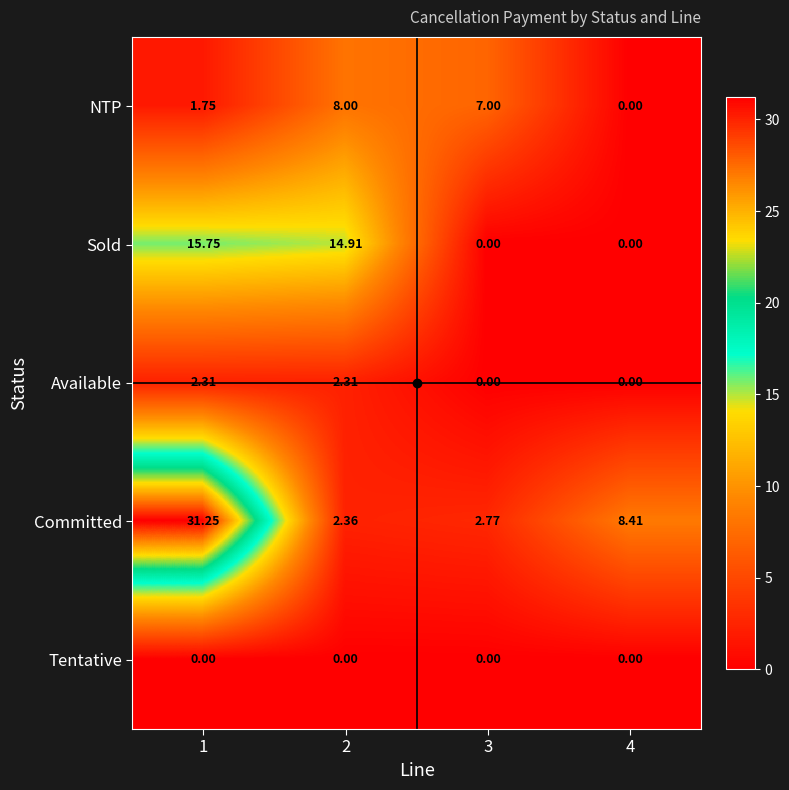

Which series changed the most between 2 and 3?

Sold